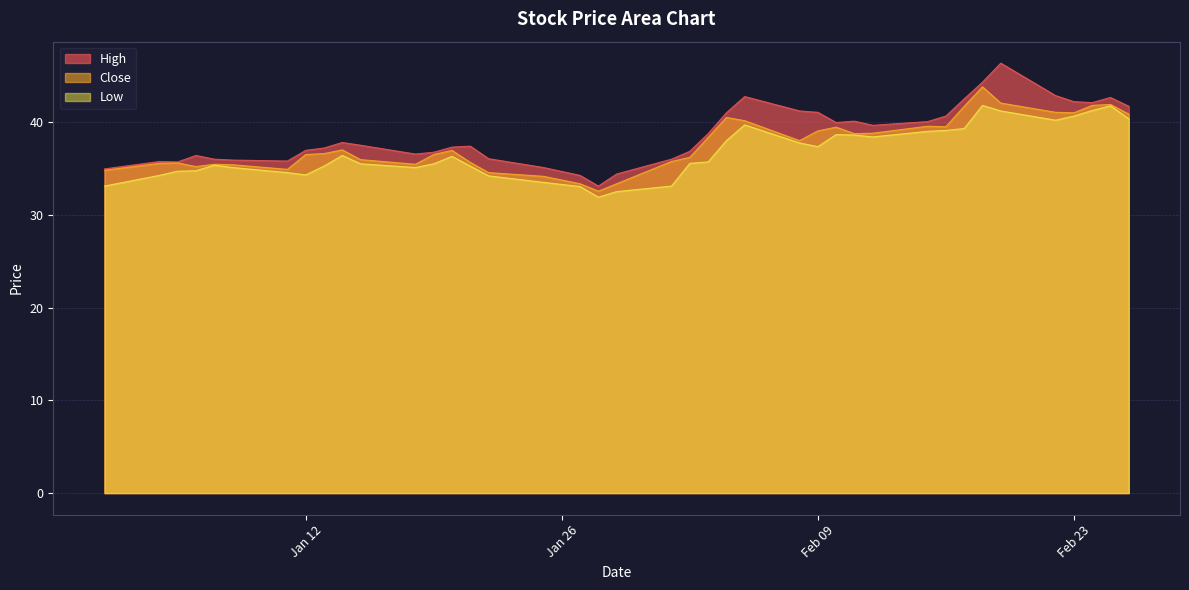

How many lines are shown in the chart?

3